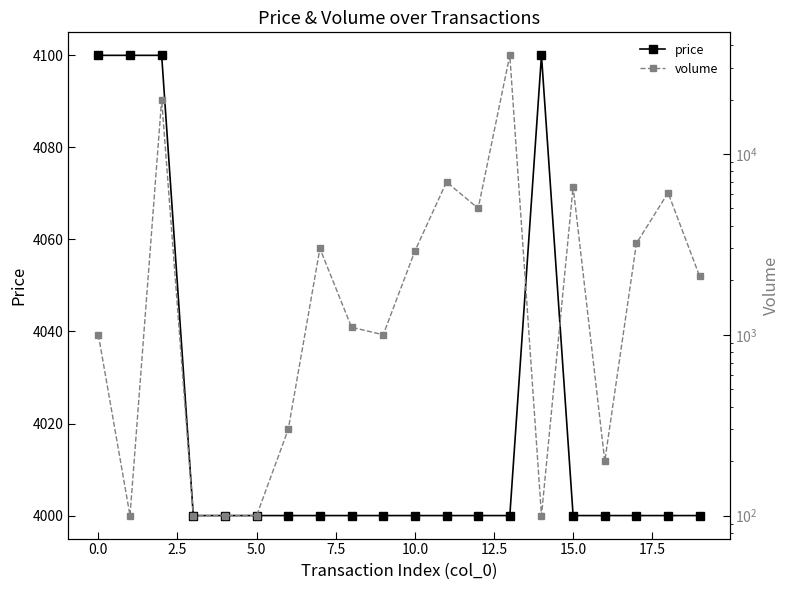

At how many categories does at least one series exceed 2009?

20